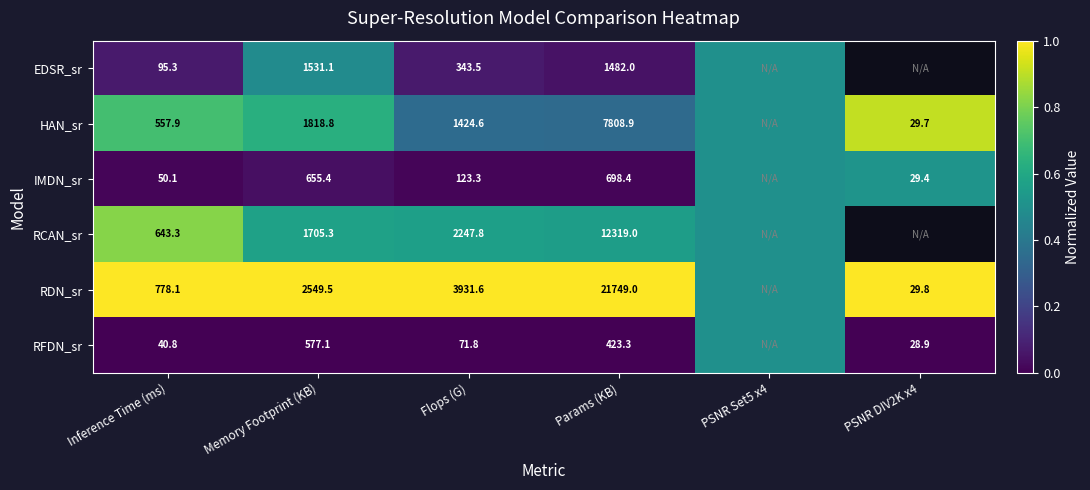

Is the value of IMDN_sr at Flops (G) greater than the value of HAN_sr at Flops (G)?

No